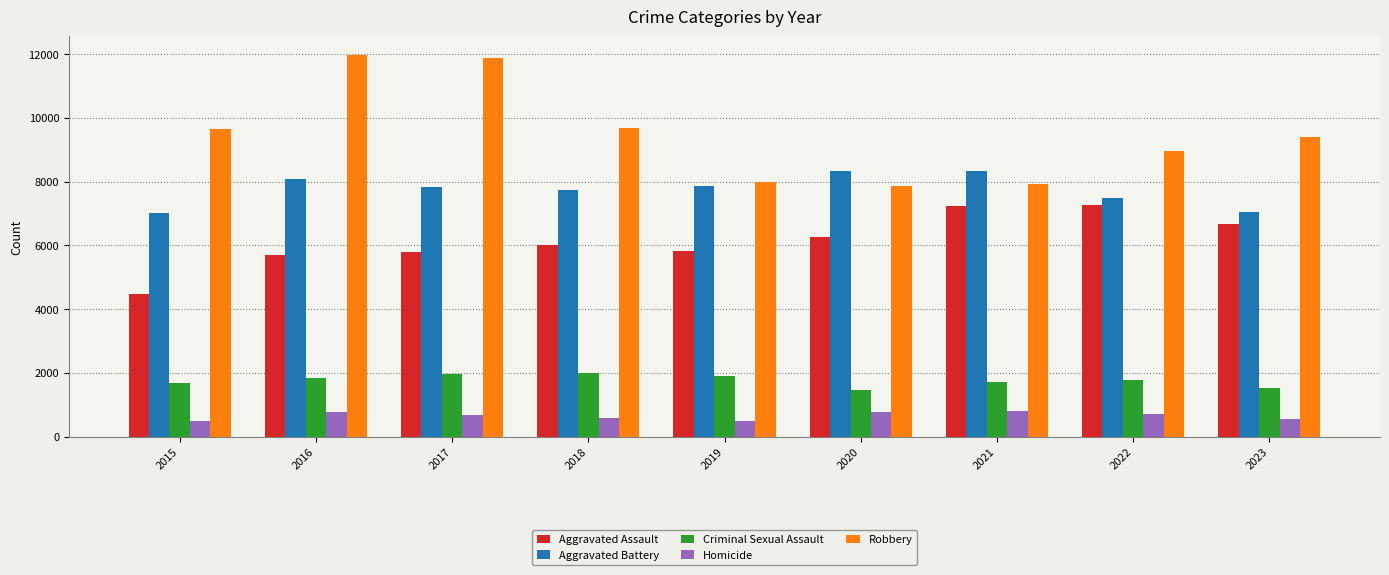

The value of Robbery at 2022 is 8965. True or false?

True